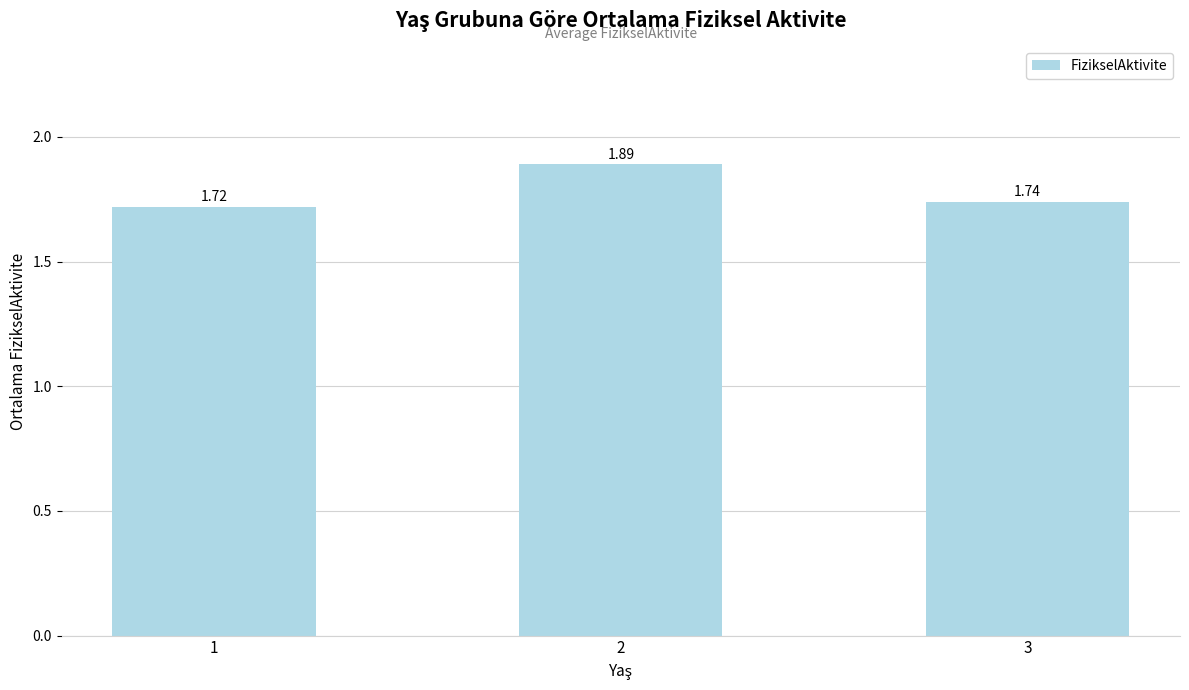

What is the sum of the values at 2 and 3?

3.6